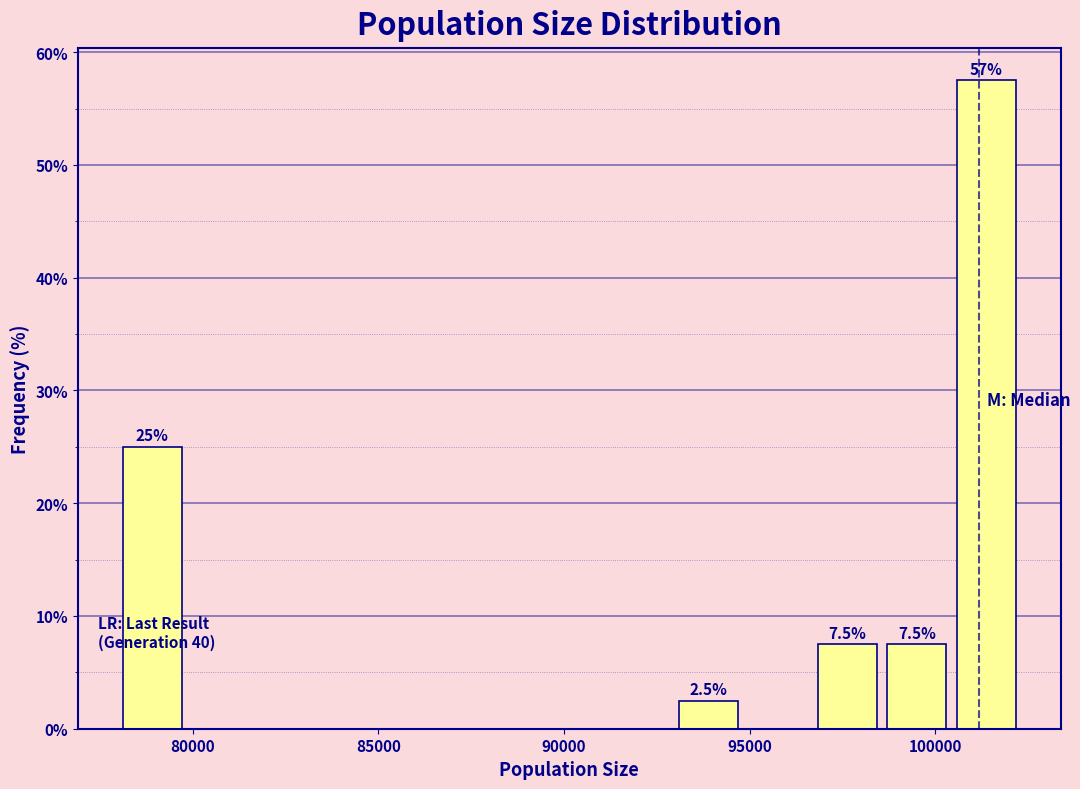

Read against the x-axis, roughly where is the centre of the tallest bar?

101500